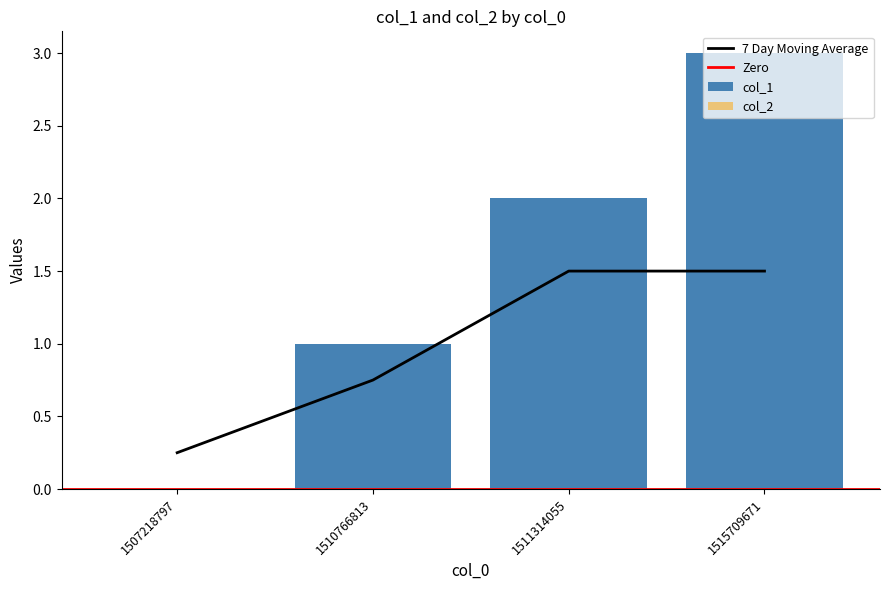

What is the sum of the values at 1507218797 and 1510766813?

1